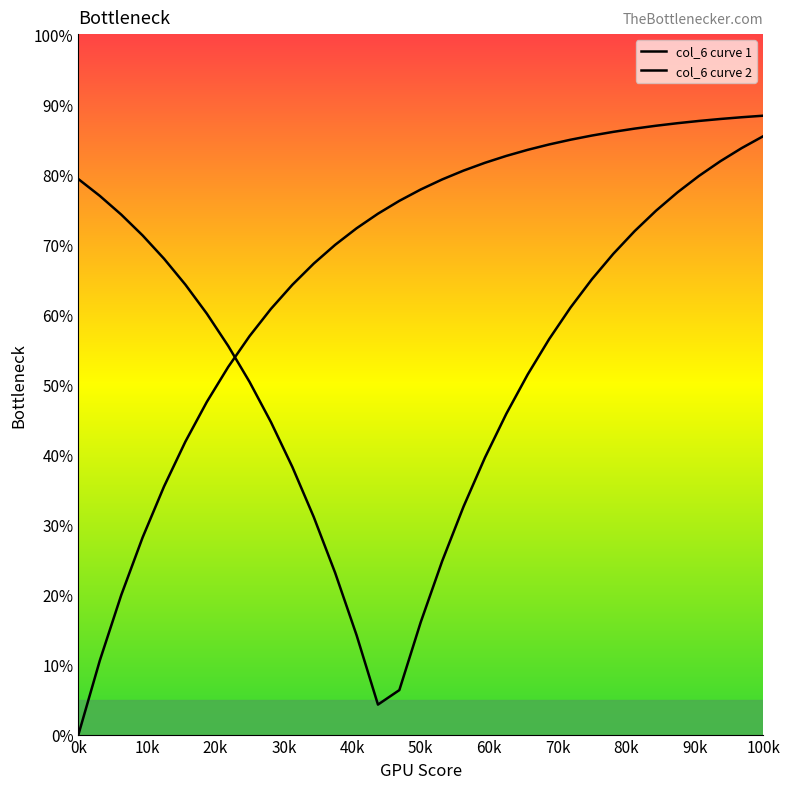

Reading right to left, transcribe all the data shown in this chart.

col_6 curve 1: 85.4	83.7	81.8	79.7	77.4	74.8	71.9	68.6	65.0	61.0	56.4	51.4	45.8	39.5	32.5	24.8	16.1	6.4	4.3	14.2	23.1	31.1	38.2	44.6	50.3	55.5	60.1	64.2	67.9	71.3	74.2	76.9	79.3
col_6 curve 2: 88.4	88.1	87.9	87.6	87.3	86.9	86.5	86.0	85.5	84.9	84.2	83.5	82.6	81.6	80.5	79.3	77.8	76.2	74.4	72.3	69.9	67.2	64.2	60.8	56.9	52.5	47.5	41.8	35.4	28.1	19.9	10.6	0.0